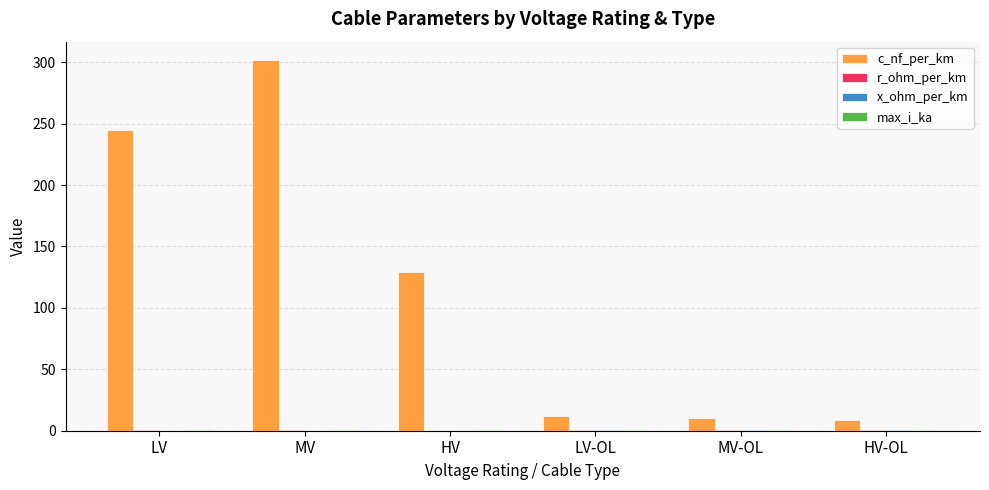

What is the maximum value for c_nf_per_km?

301.7